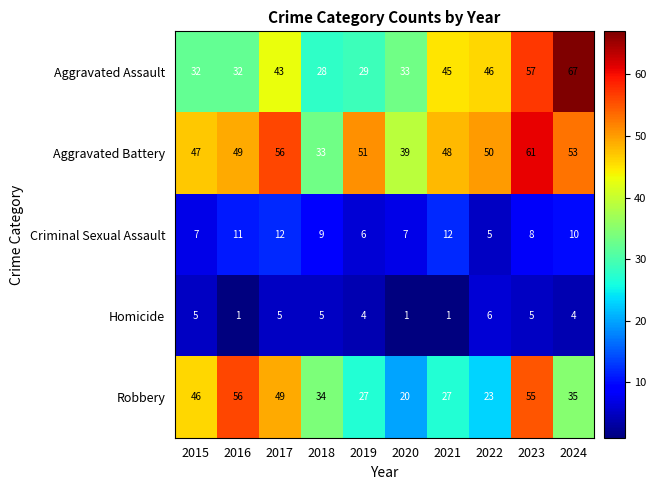

Is it true that Criminal Sexual Assault equals 19 at 2017?

False